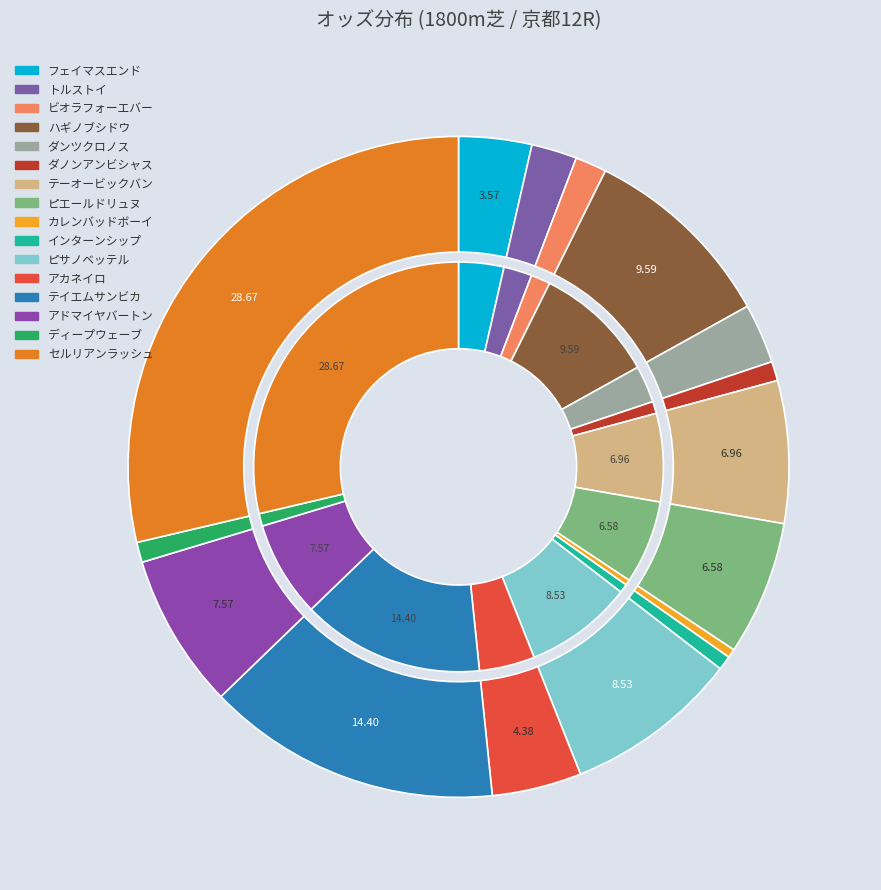

Does インターンシップ account for over 50% of the chart?

No